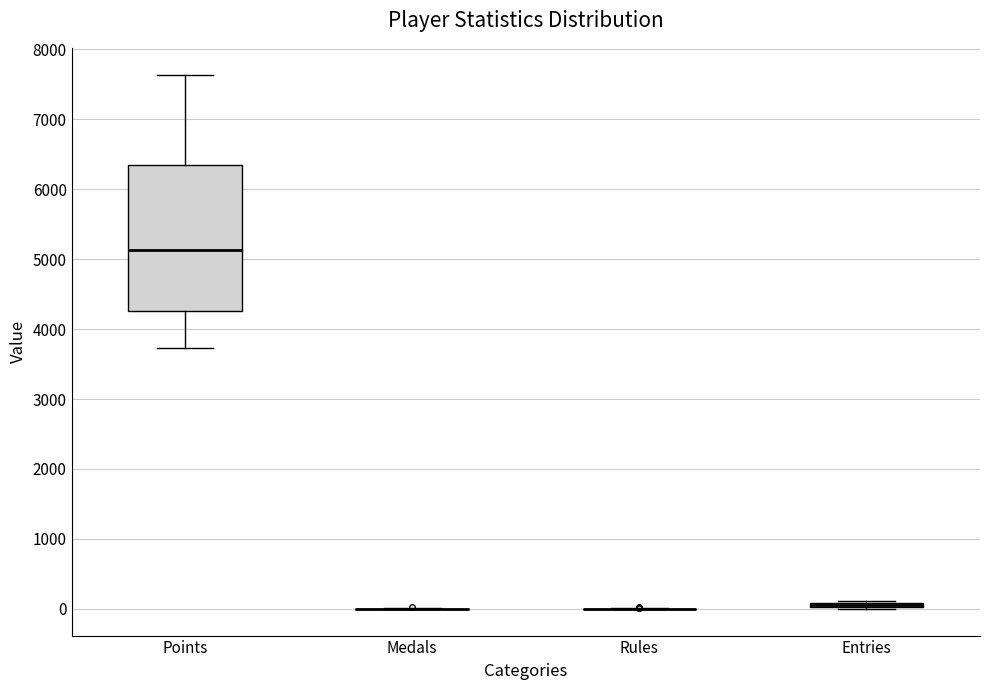

Comparing the boxes themselves (not the whiskers), which one is the tallest?

Points